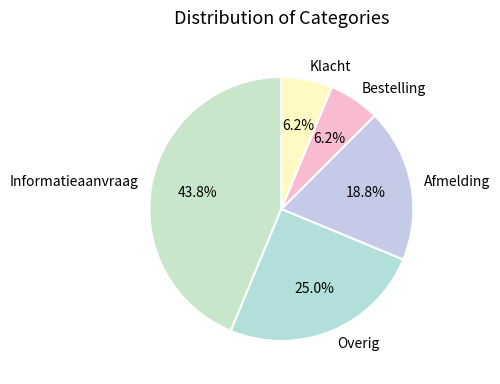

Which category has the biggest portion of the pie?

Informatieaanvraag